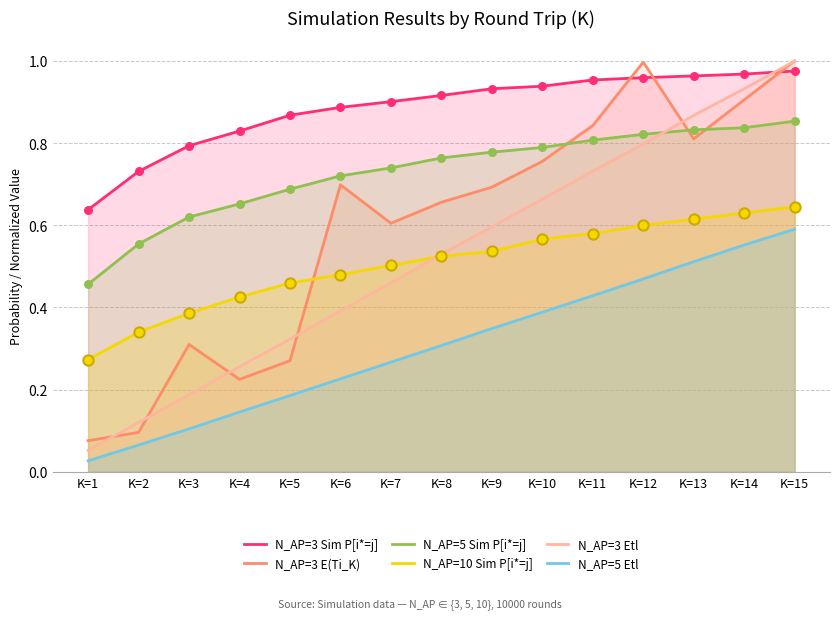

At which category is the sum across all series the highest?

K=15